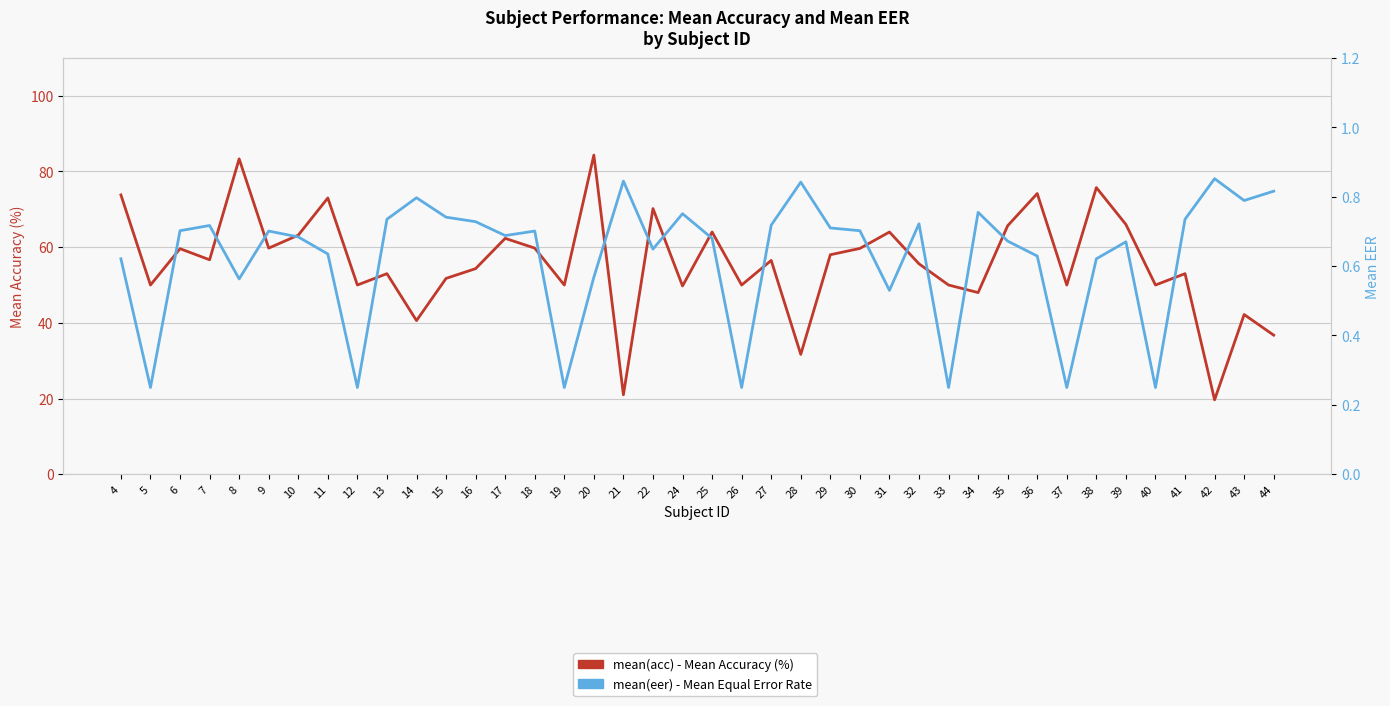

True or false: mean(eer) has a value of 0.6 at 8.

True